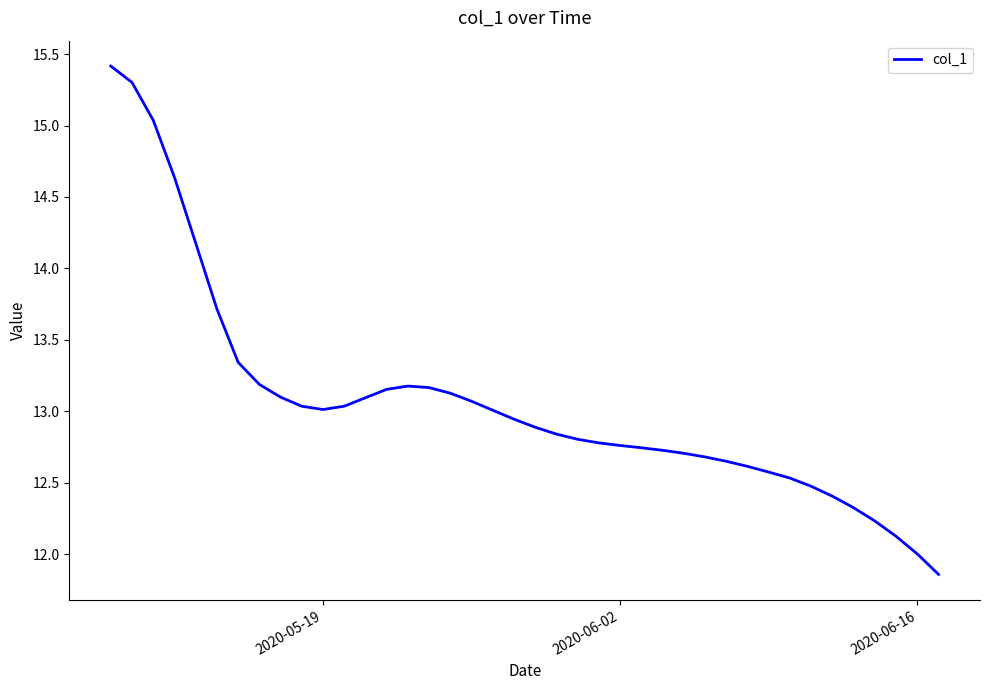

What is the maximum value shown in the chart?

15.4